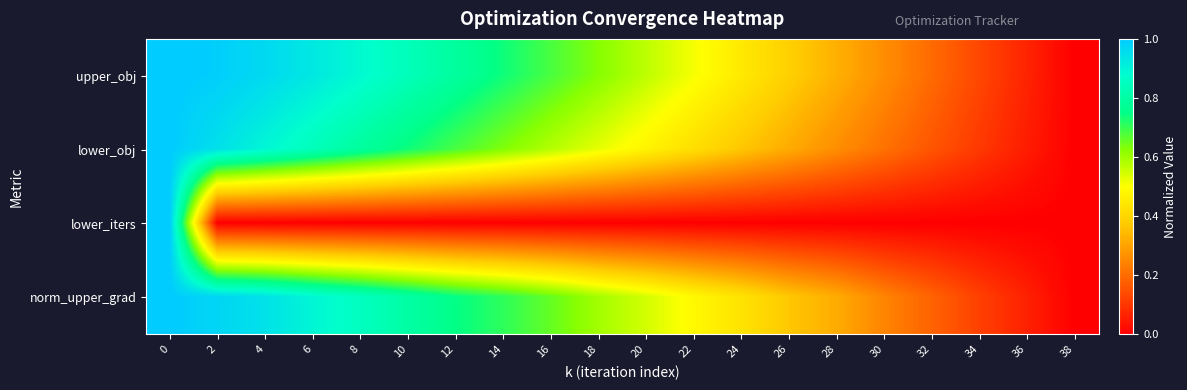

How many distinct data groups are displayed?

4